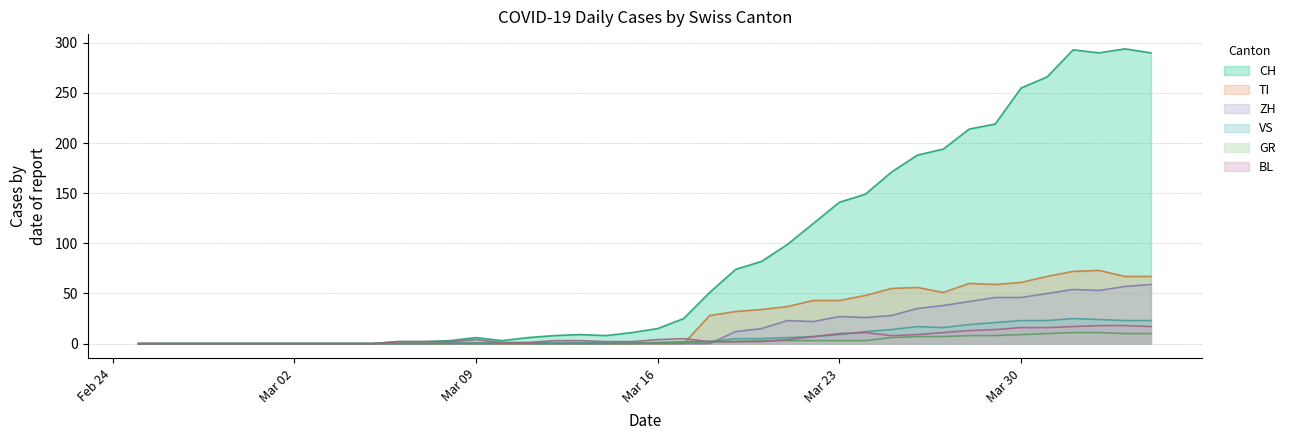

Which series has the largest range (max minus min)?

CH